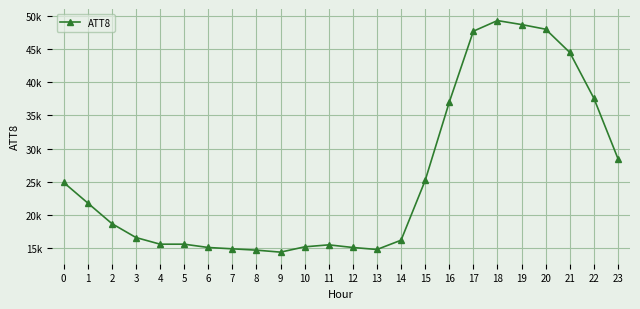

List the labels in order of value, largest first.

18, 19, 20, 17, 21, 22, 16, 23, 15, 0, 1, 2, 3, 14, 4, 5, 11, 10, 6, 12, 7, 13, 8, 9